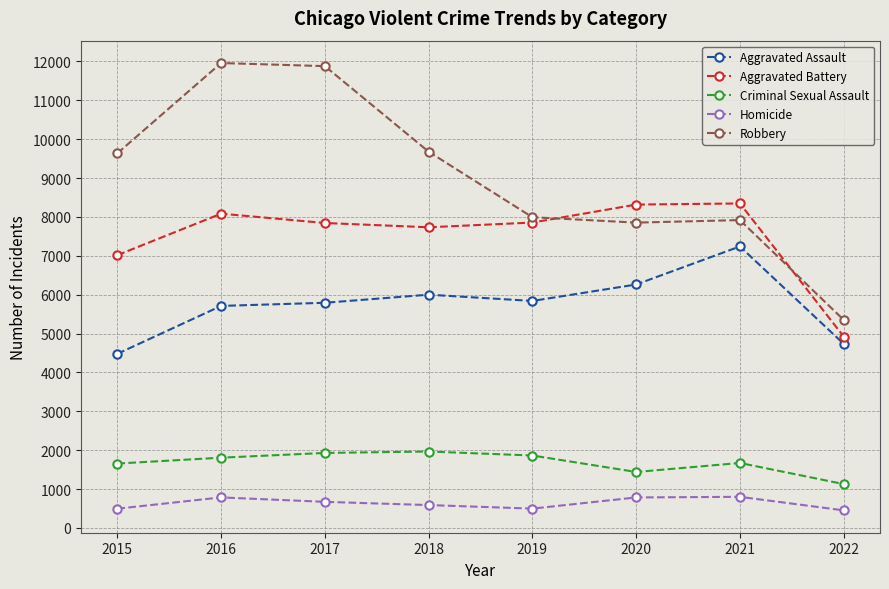

What is the value of the Criminal Sexual Assault point at the 5th from the left?

1864